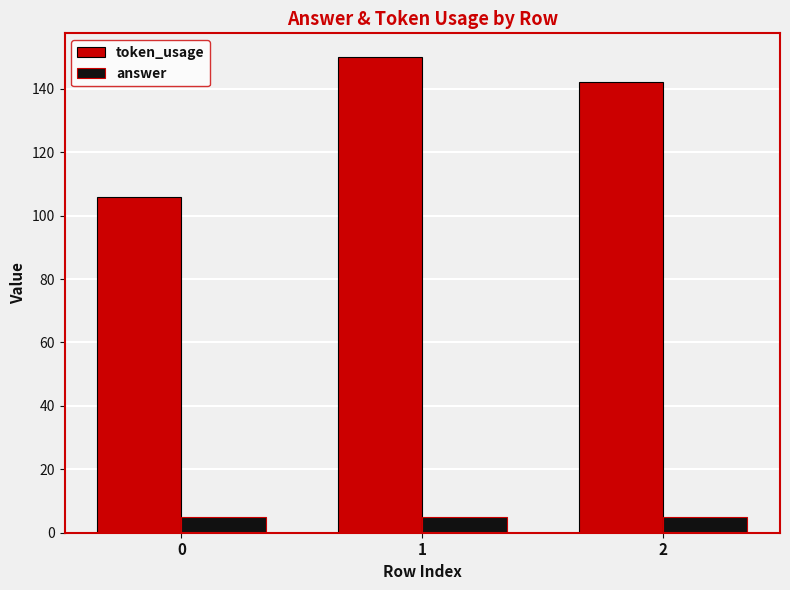

Rank the series at 1 from lowest to highest value.

answer, token_usage